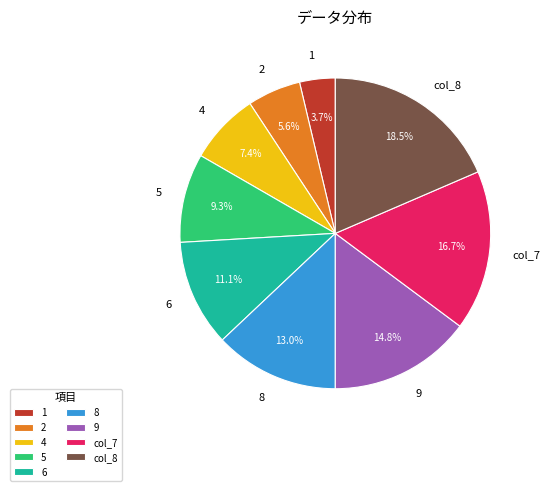

The col_8 slice represents 11% of the pie. True or false?

False